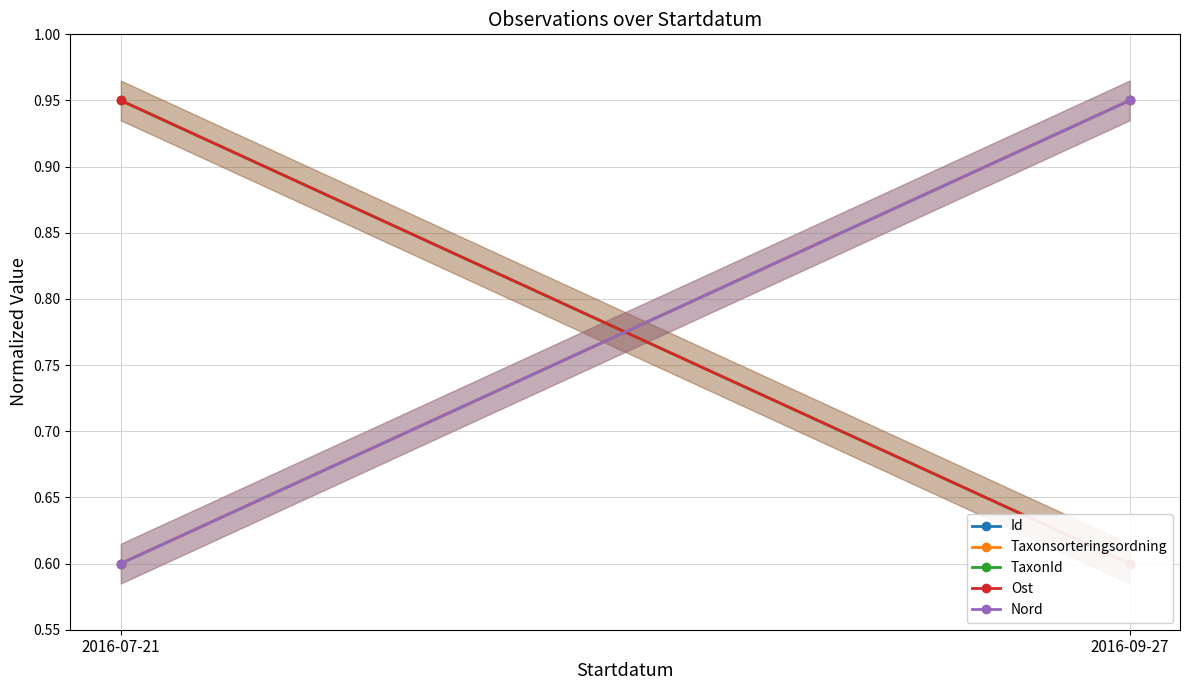

Which label corresponds to the smallest value in the chart?

2016-07-21